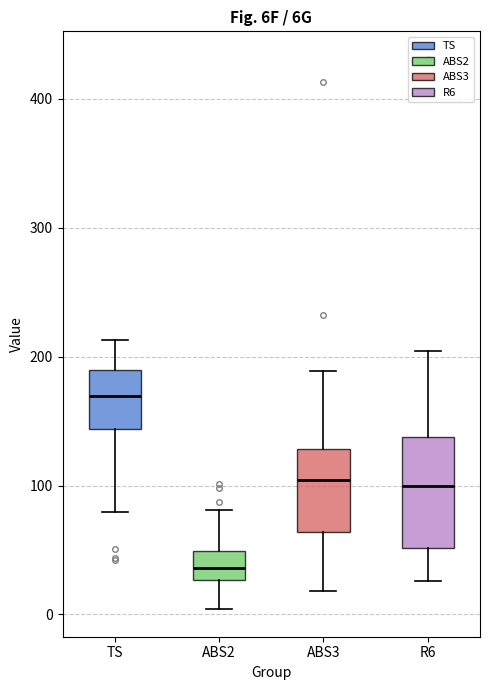

Reading left to right, transcribe this box plot: for each box, give where its median line is, the range the box spans, and where its two whiskers end, as read against the y-axis. The values are not printed on the chart, so give them approximately, as read against the axis.

TS: median 170, box 140 to 190, whiskers 80 to 210
ABS2: median 40, box 30 to 50, whiskers 0 to 80
ABS3: median 100, box 60 to 130, whiskers 20 to 190
R6: median 100, box 50 to 140, whiskers 30 to 200